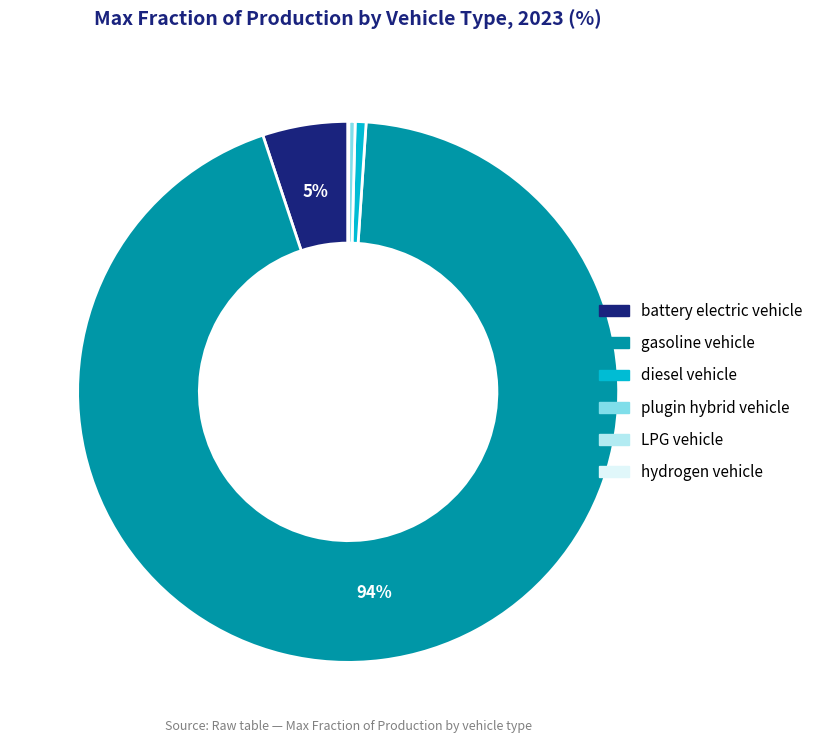

Is there a majority slice in this chart?

Yes